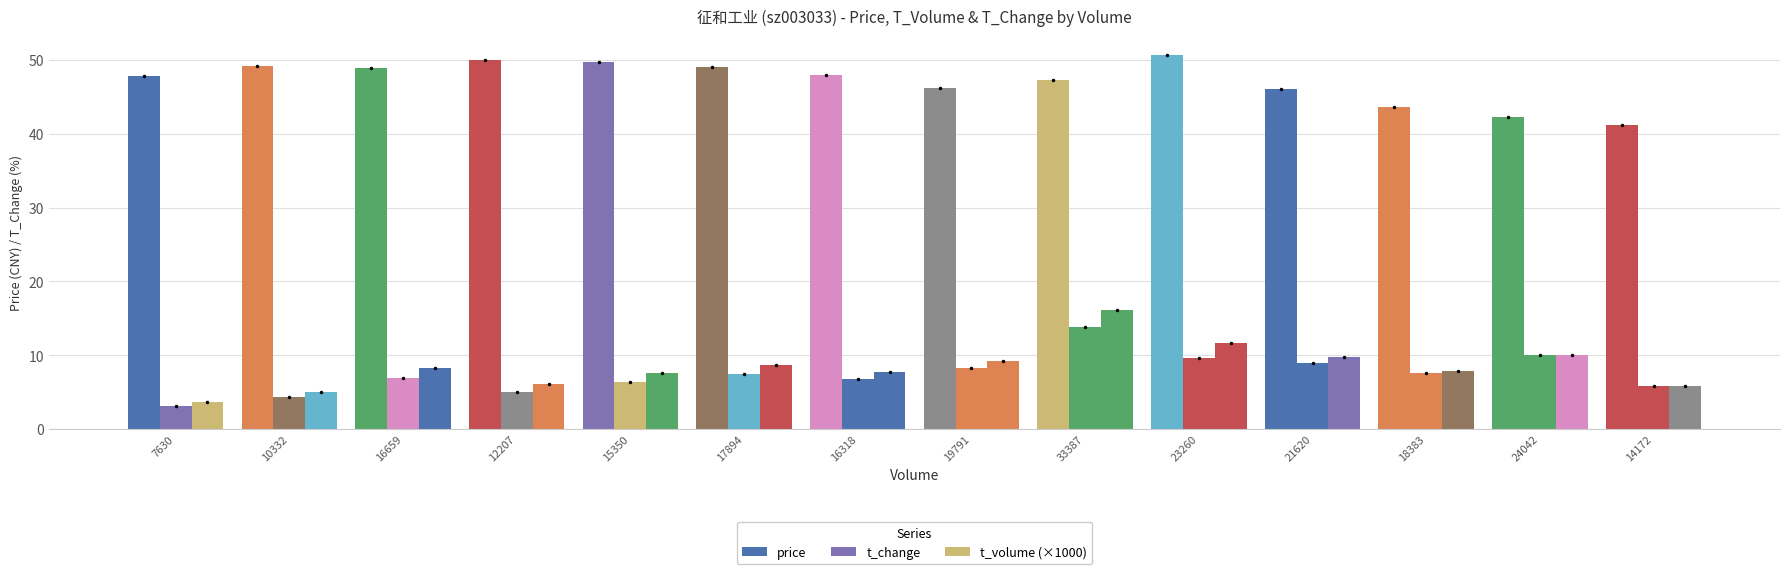

What is the smallest value displayed?

3.2